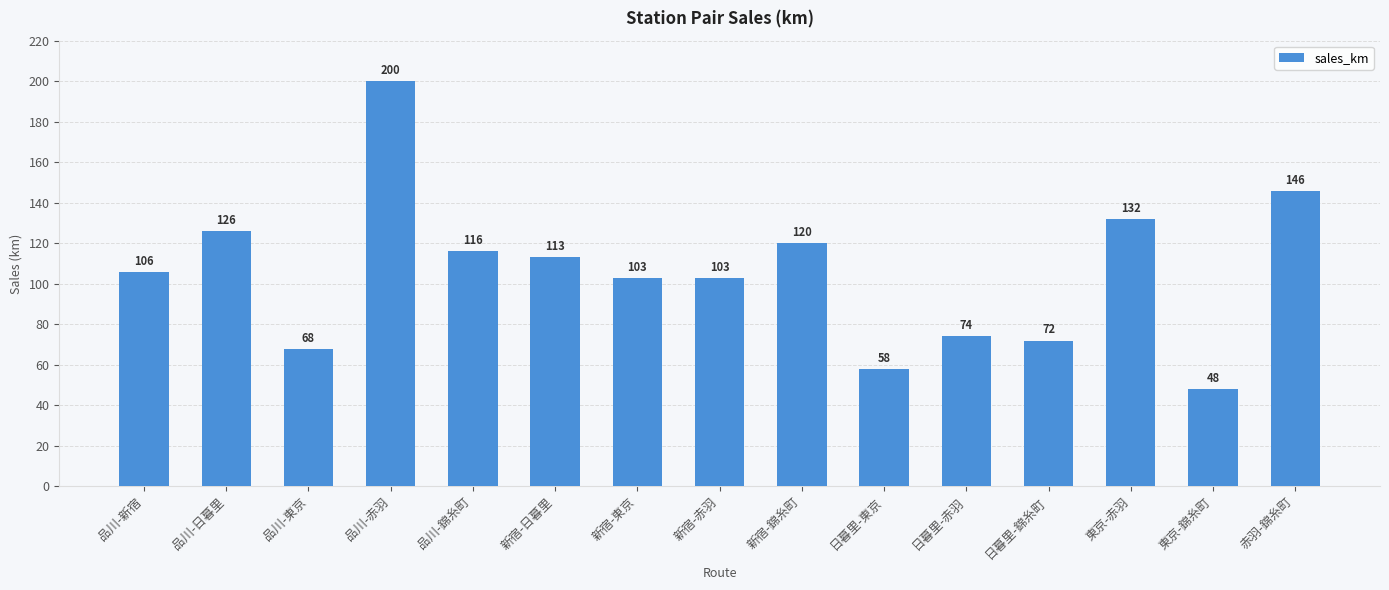

What is the label of the 15th bar from the right?

品川-新宿